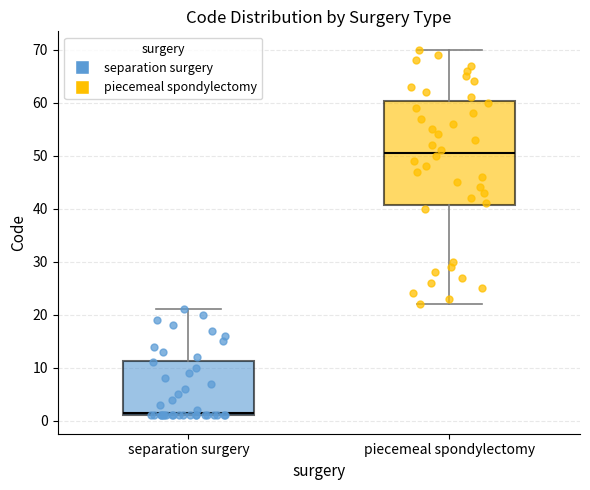

Where does the upper whisker of the box for separation surgery end on the y-axis? The values are not printed on the chart, so give them approximately, as read against the axis.

21